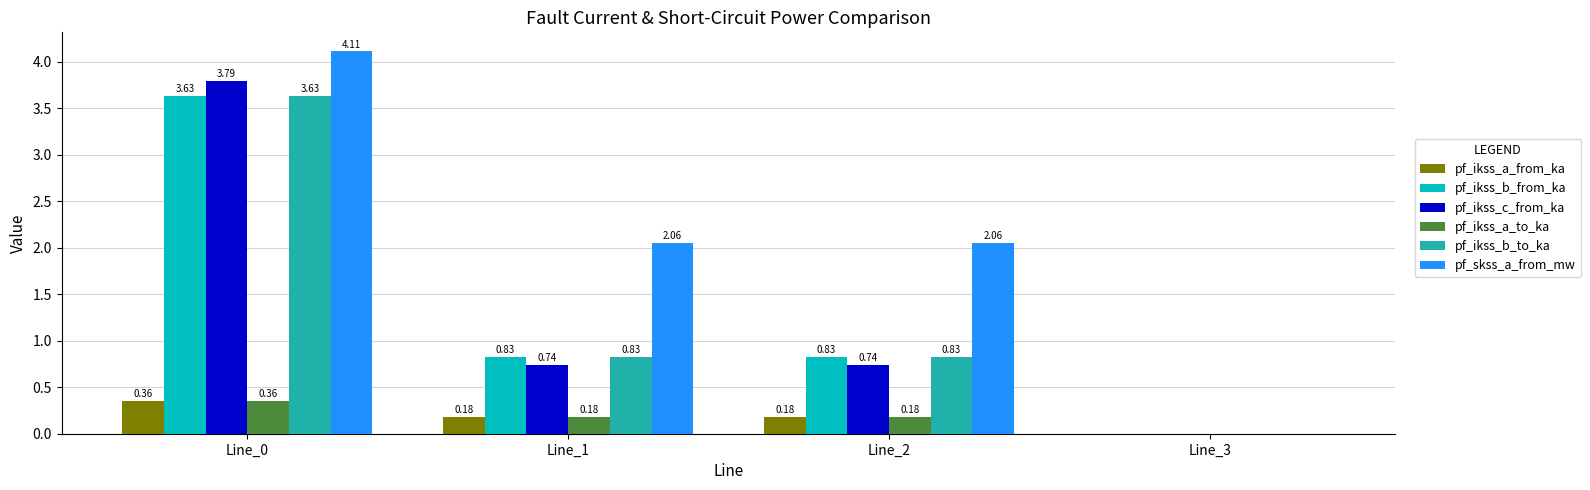

True or false: pf_skss_a_from_mw has a value of 2.8 at Line_1.

False